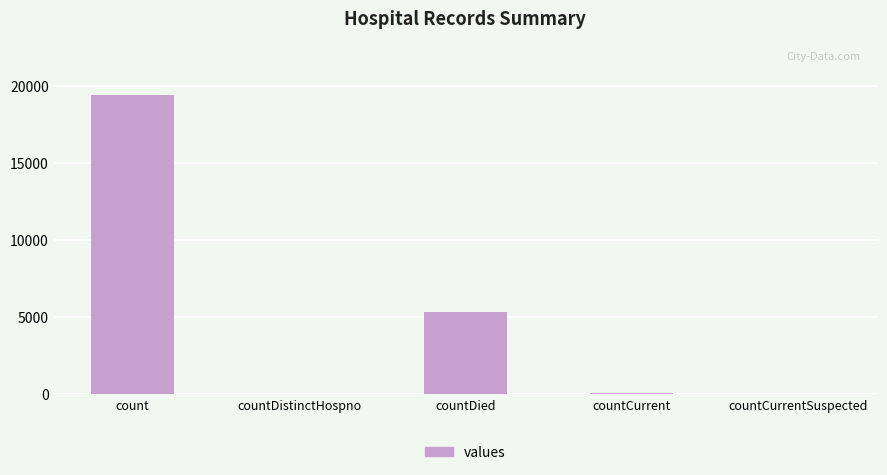

Is it true that the value at countDistinctHospno is 38?

True